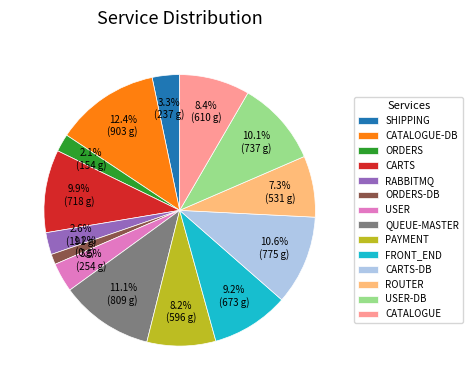

Do USER and CATALOGUE-DB together represent more than half of the pie?

No